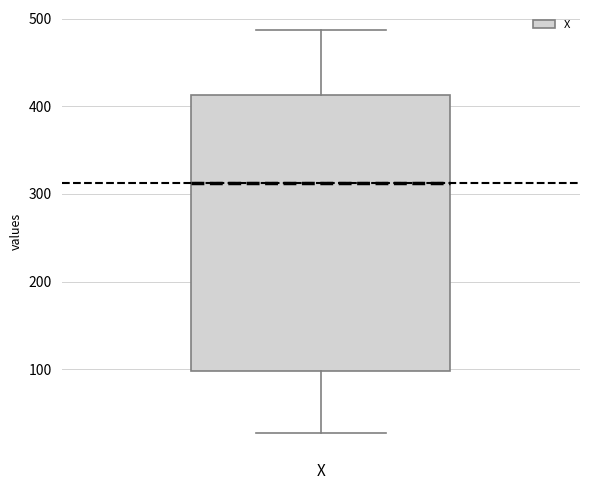

Read this box plot against the y-axis: the position of the median line, the range covered by the box, and the ends of both whiskers. The values are not printed on the chart, so give them approximately, as read against the axis.

median 310, box 100 to 410, whiskers 30 to 490